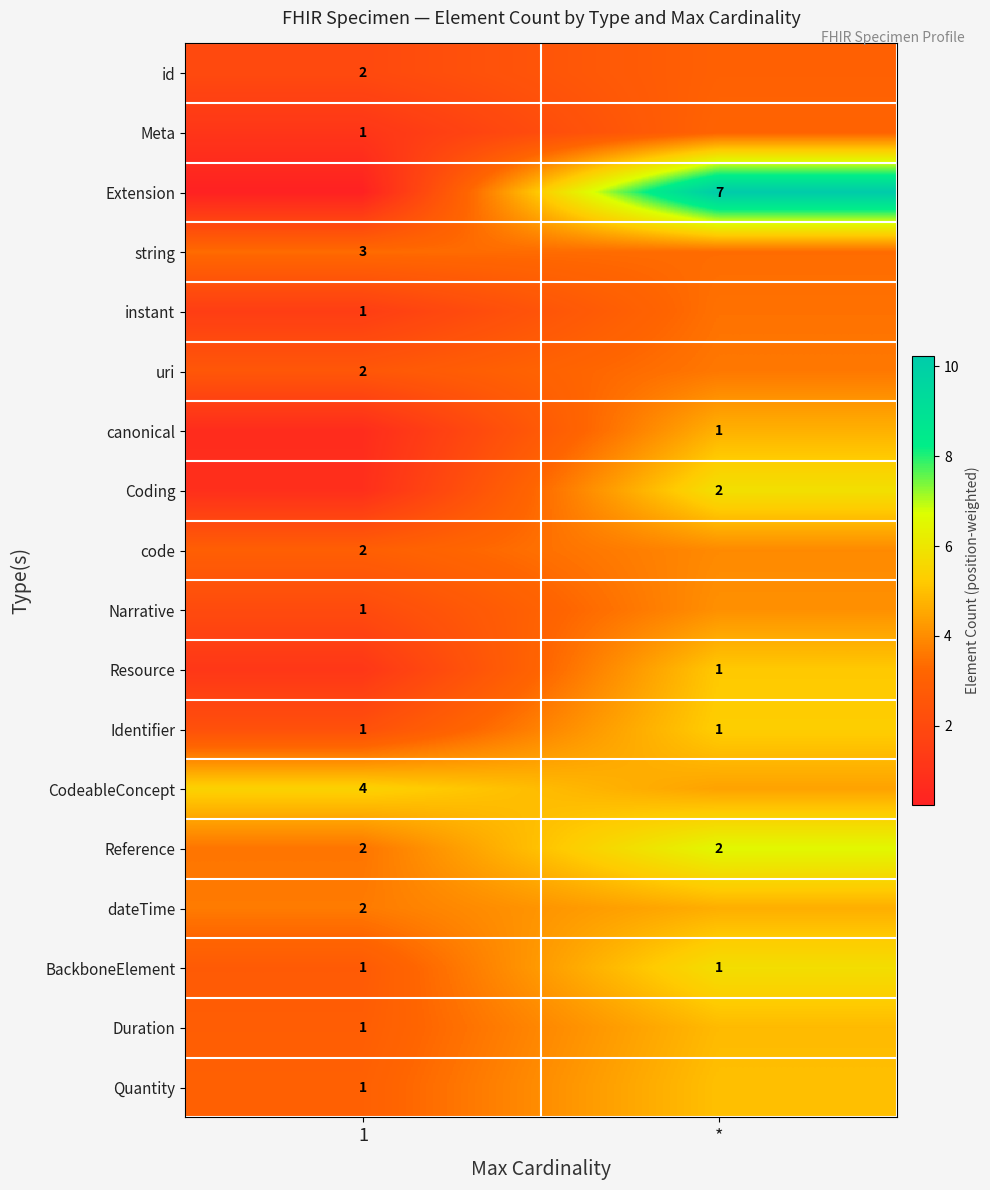

True or false: Reference has a value of 1.4 at *.

False